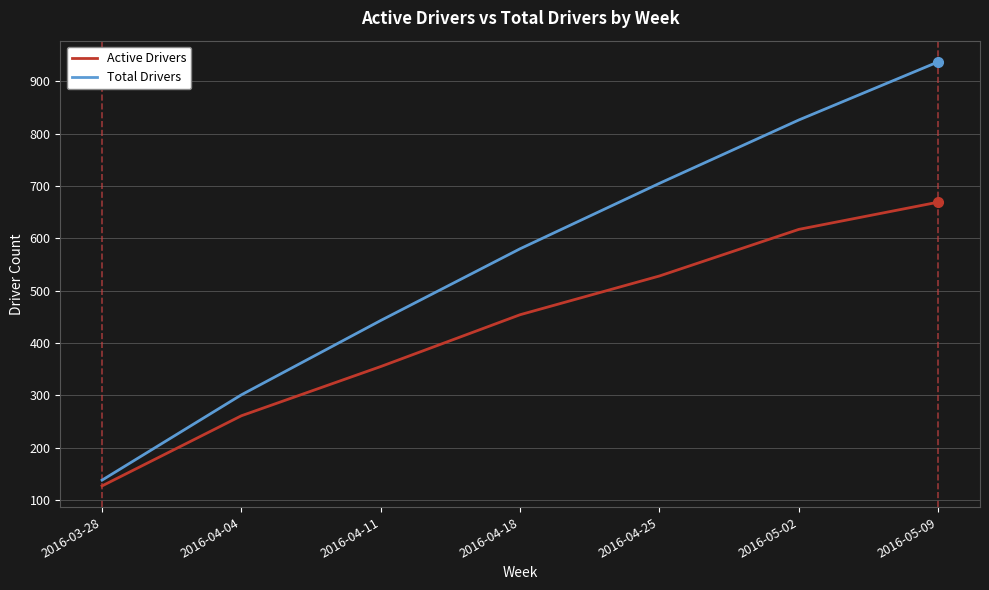

Which series has the largest total across all categories?

Total Drivers